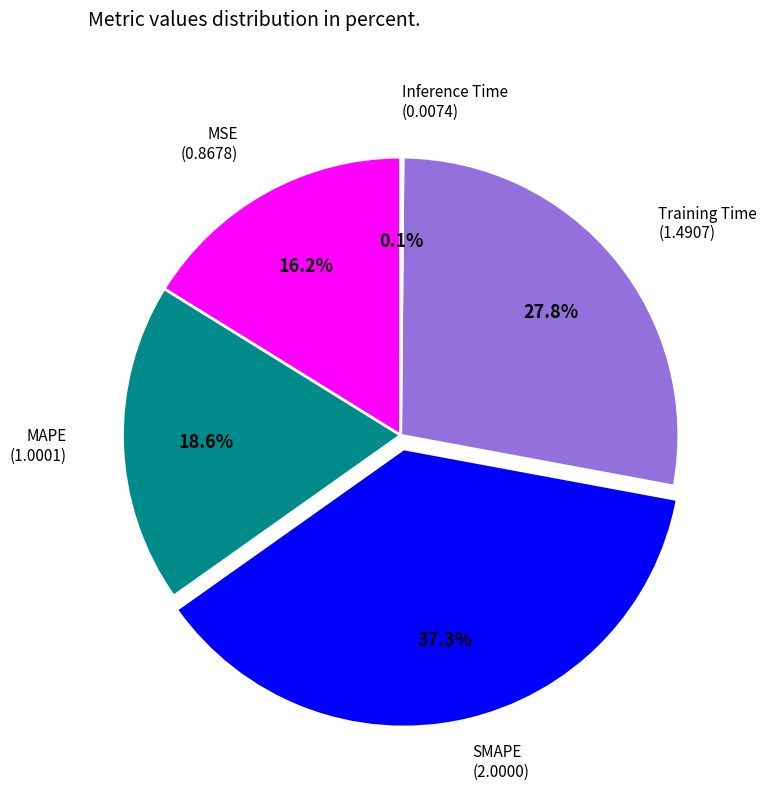

Is there a majority slice in this chart?

No